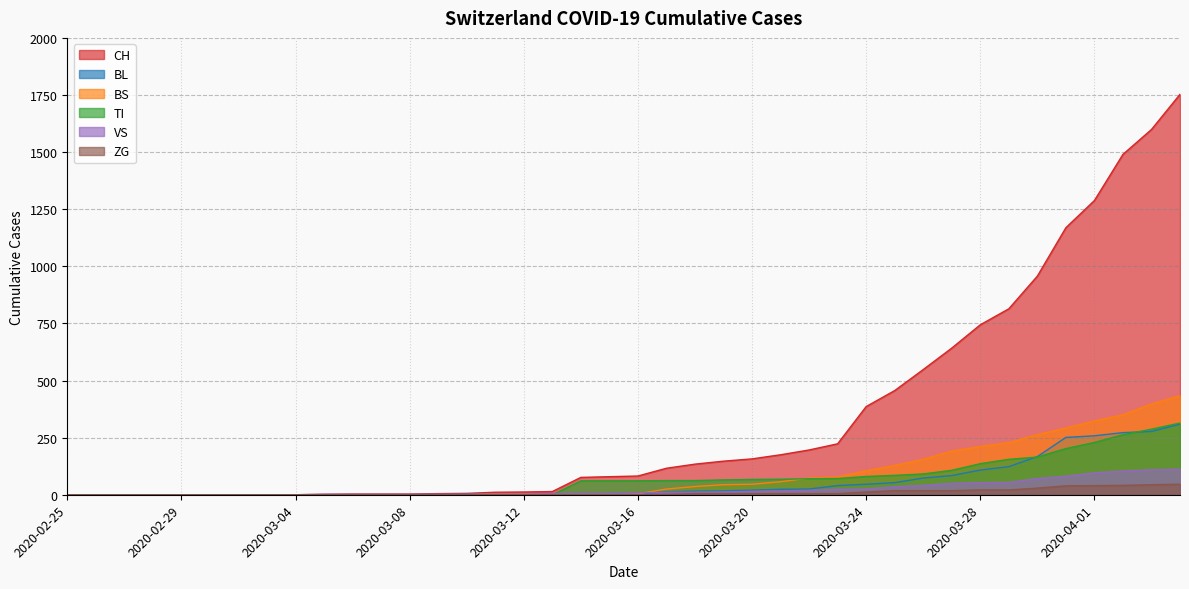

Which label corresponds to the largest value in the chart?

2020-04-04